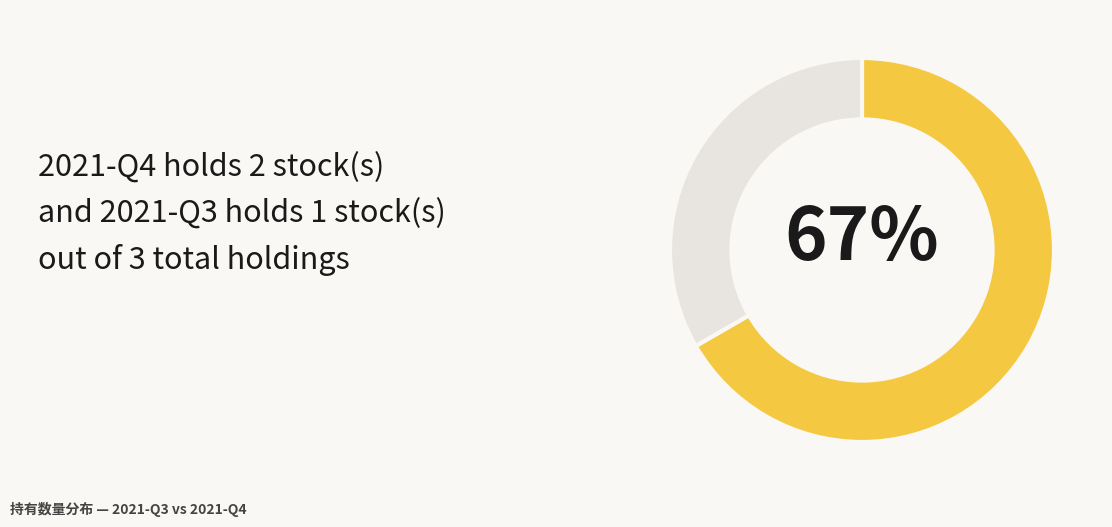

To the nearest percent, what is the average slice percentage?

50%